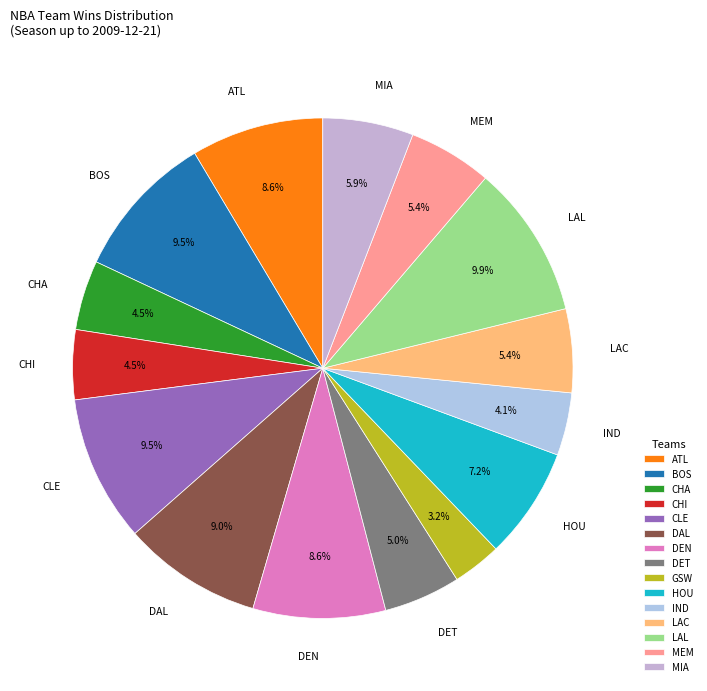

To the nearest percent, what is the average slice percentage?

7%